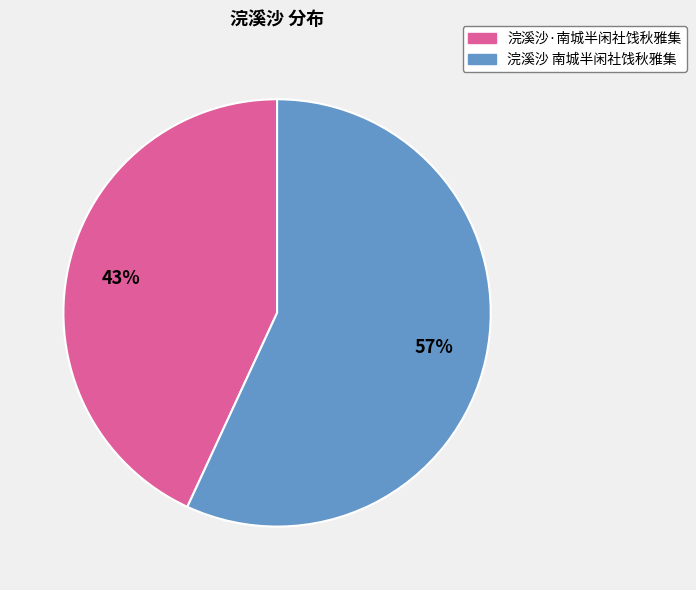

Rank the categories by value from lowest to highest.

浣溪沙·南城半闲社饯秋雅集, 浣溪沙 南城半闲社饯秋雅集